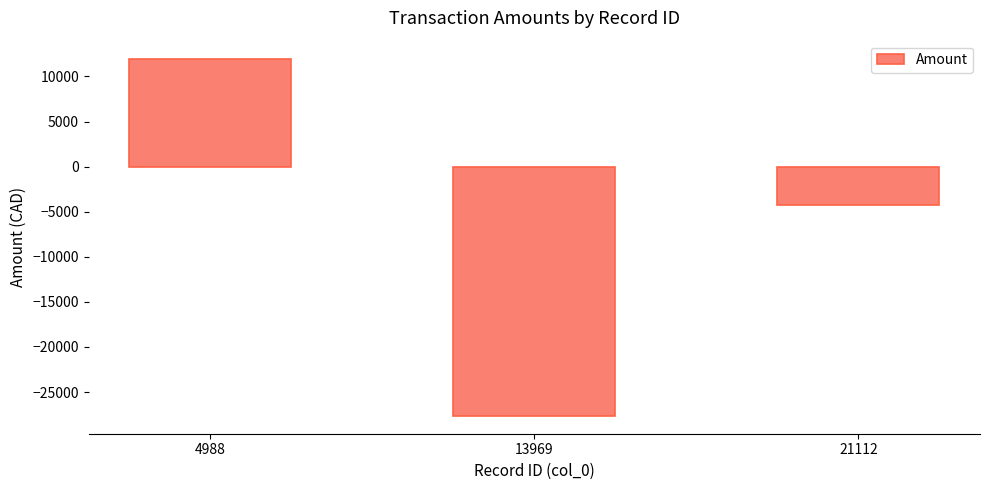

How many data points are less than -4312?

2